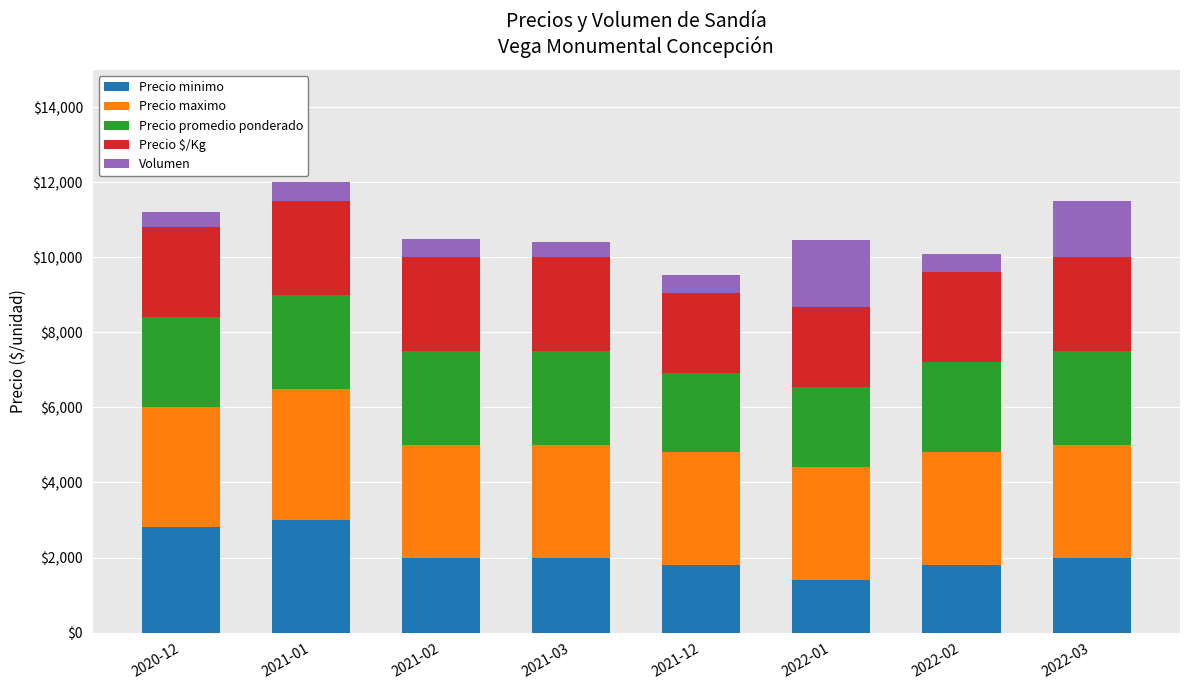

What is the total value across all series at 2022-01?

10466